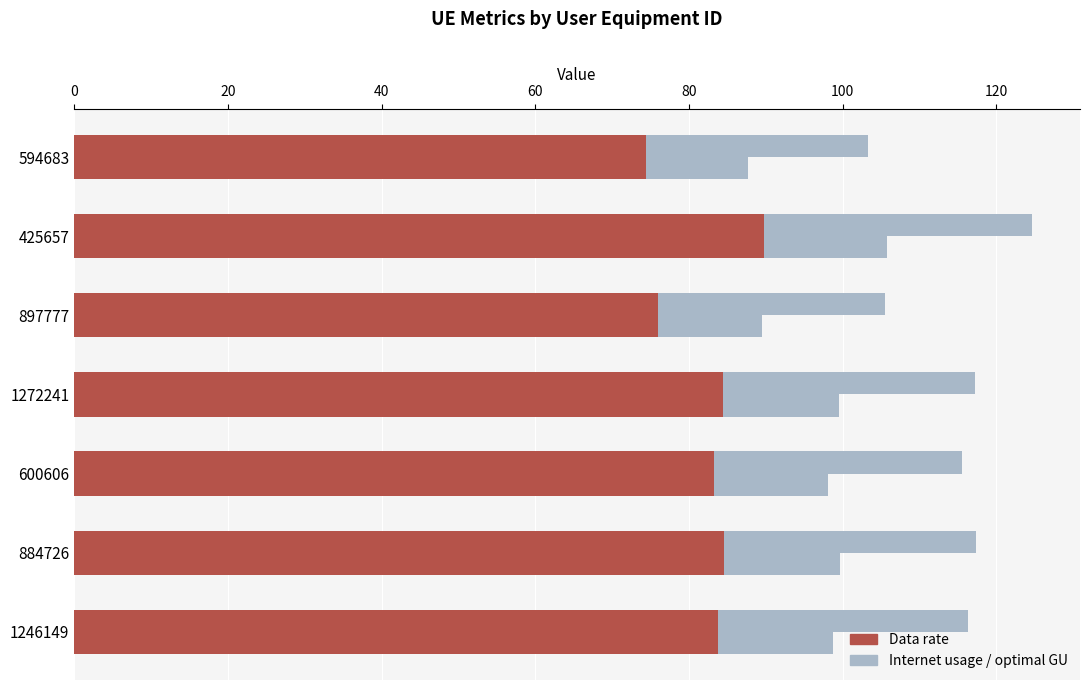

The Data rate (row 2) series shows 37.1 at 1272241. True or false?

False